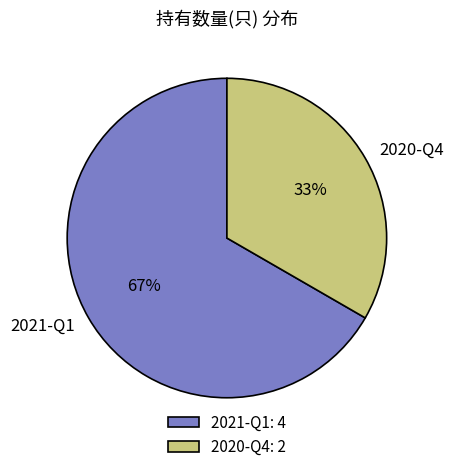

To the nearest percent, what is the average slice percentage?

50%